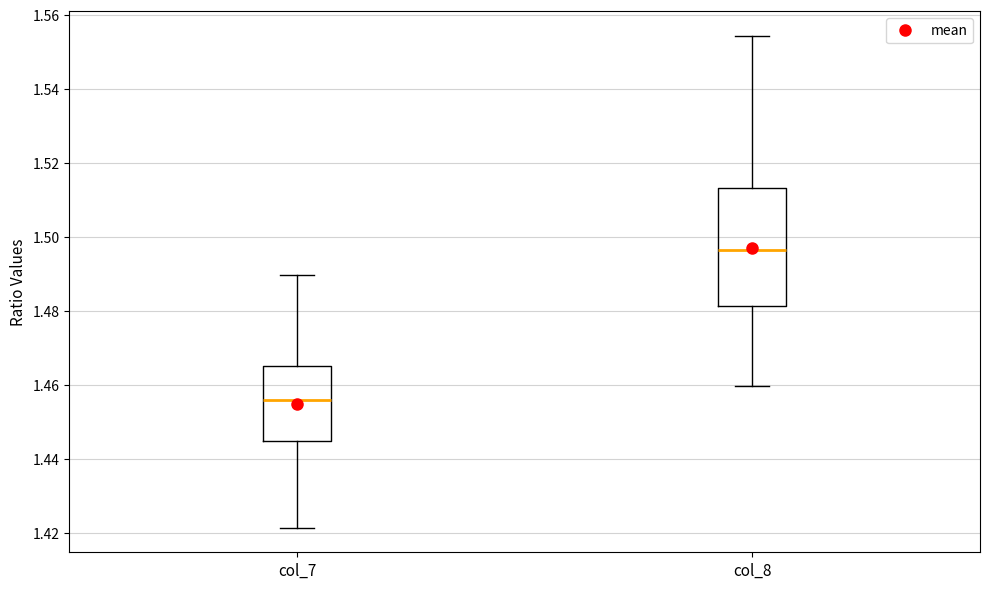

Reading left to right, read every box against the y-axis: the position of its median line, the range the box covers, and the ends of its whiskers. The values are not printed on the chart, so give them approximately, as read against the axis.

col_7: median 1.456, box 1.444 to 1.466, whiskers 1.422 to 1.490
col_8: median 1.496, box 1.482 to 1.514, whiskers 1.460 to 1.554